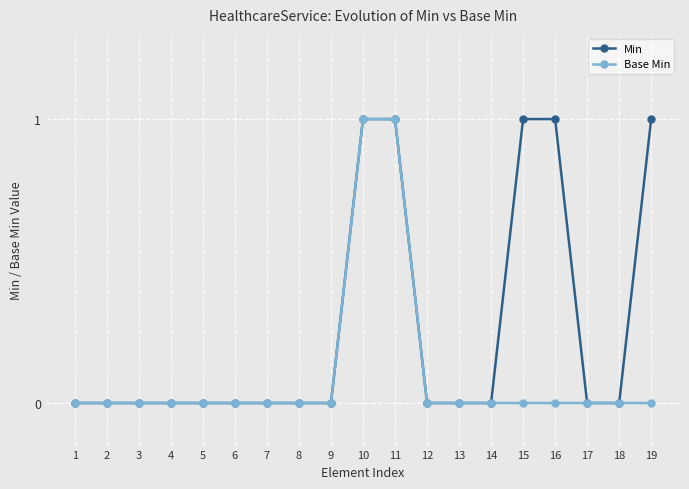

Which series has the largest total across all categories?

Min